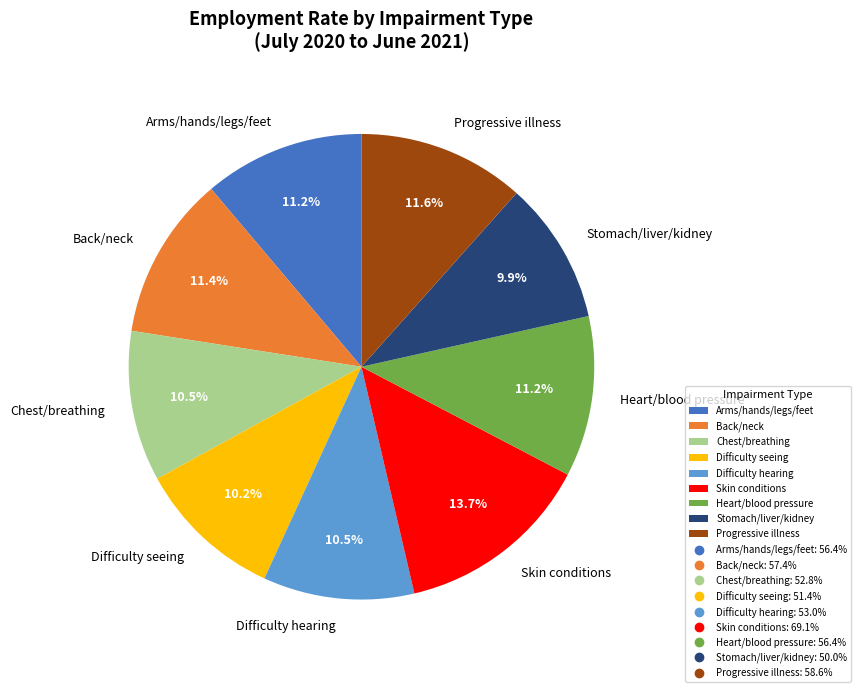

Between Back/neck and Stomach/liver/kidney, which is larger?

Back/neck